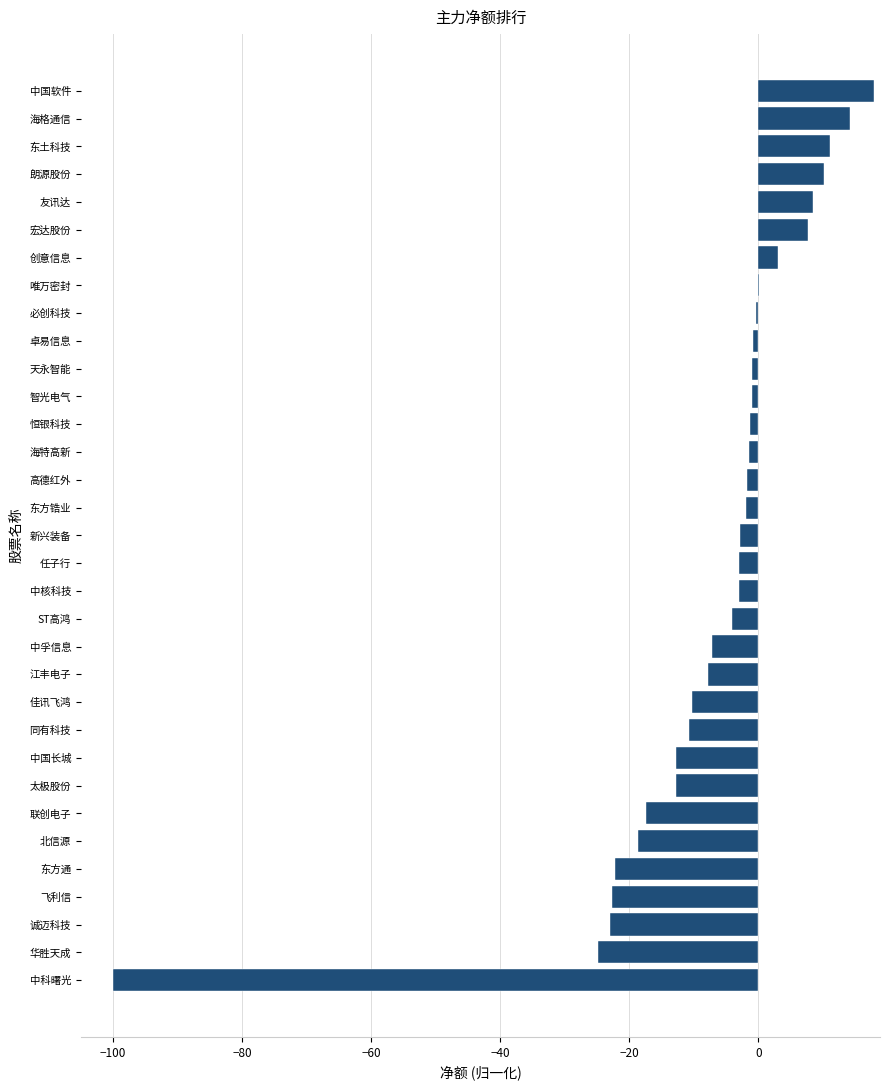

What is the maximum value shown in the chart?

17.9